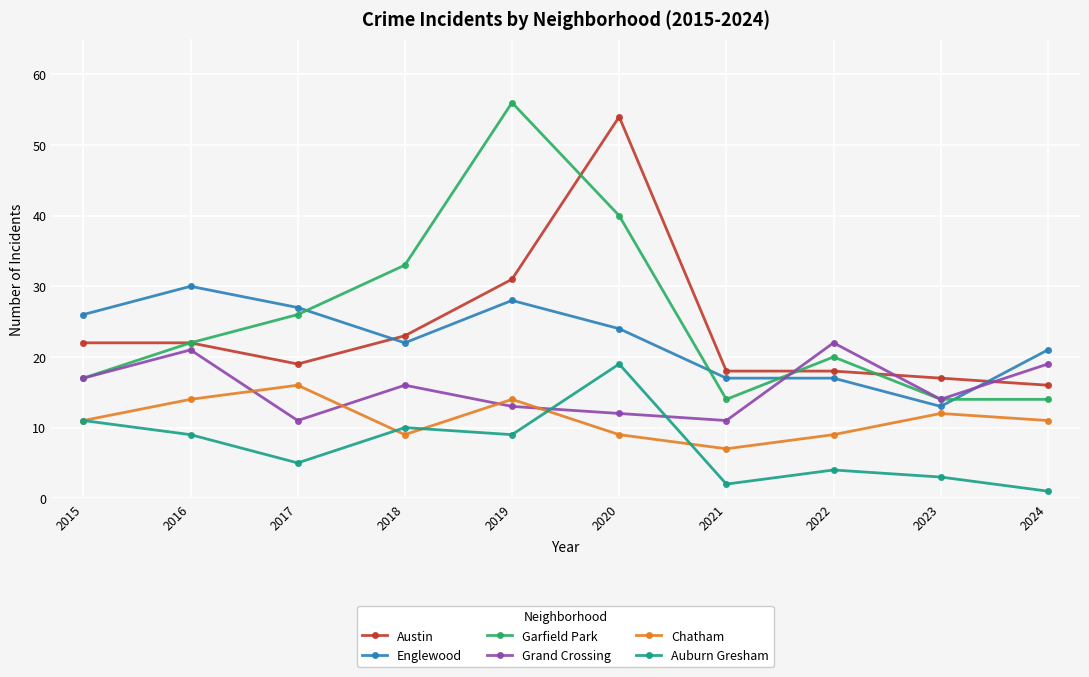

Is the value of Garfield Park at 2023 greater than the value of Austin at 2015?

No